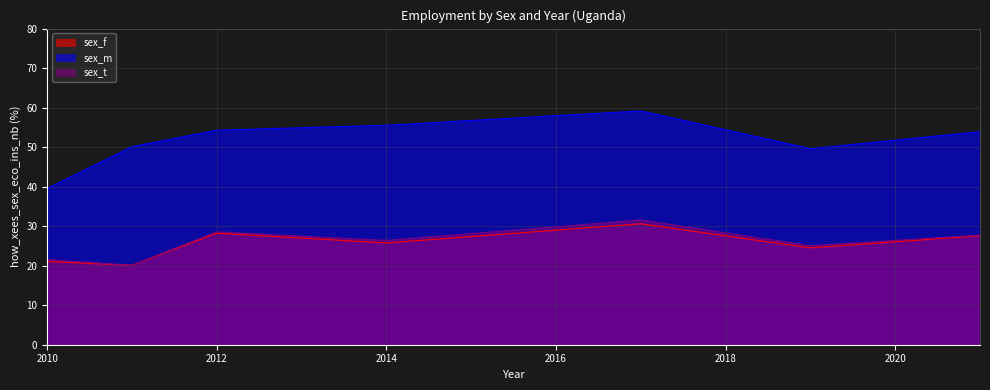

How many lines are shown in the chart?

3